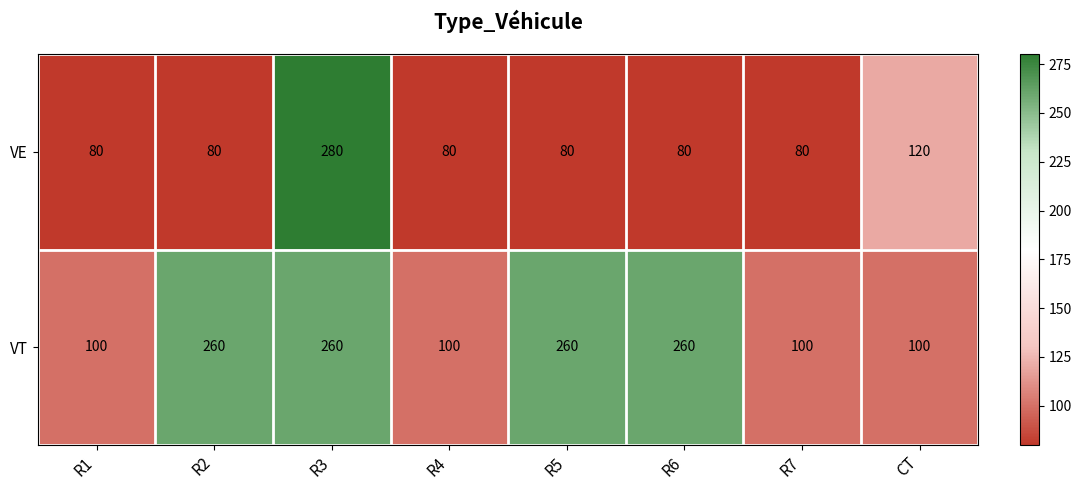

Between R7 and CT, which series saw the biggest shift?

VE